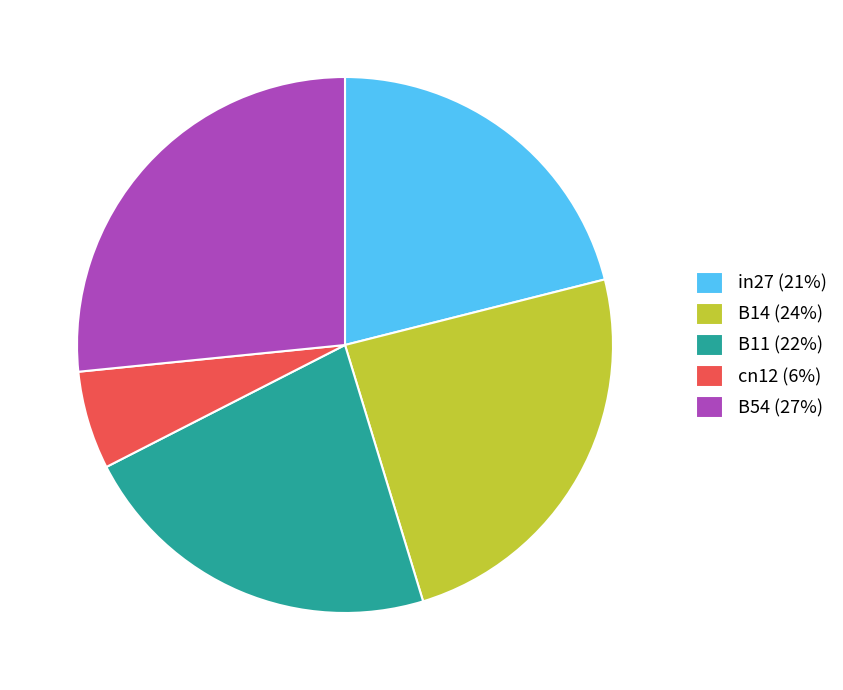

Is it true that B54 is 27% of the pie?

True